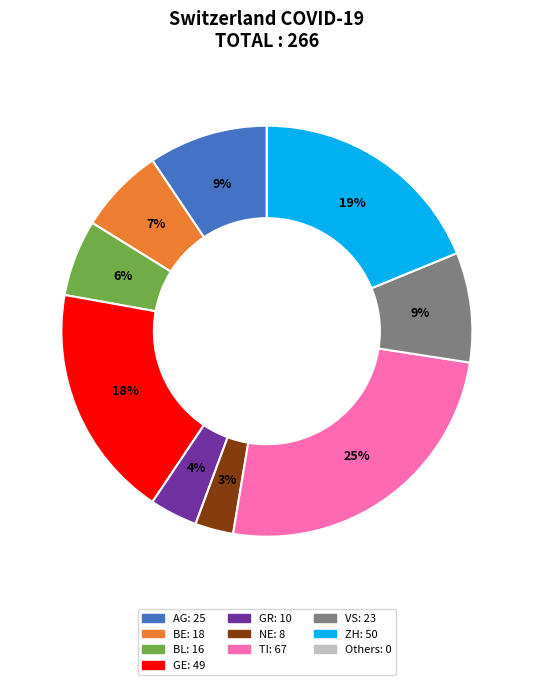

Is there a majority slice in this chart?

No